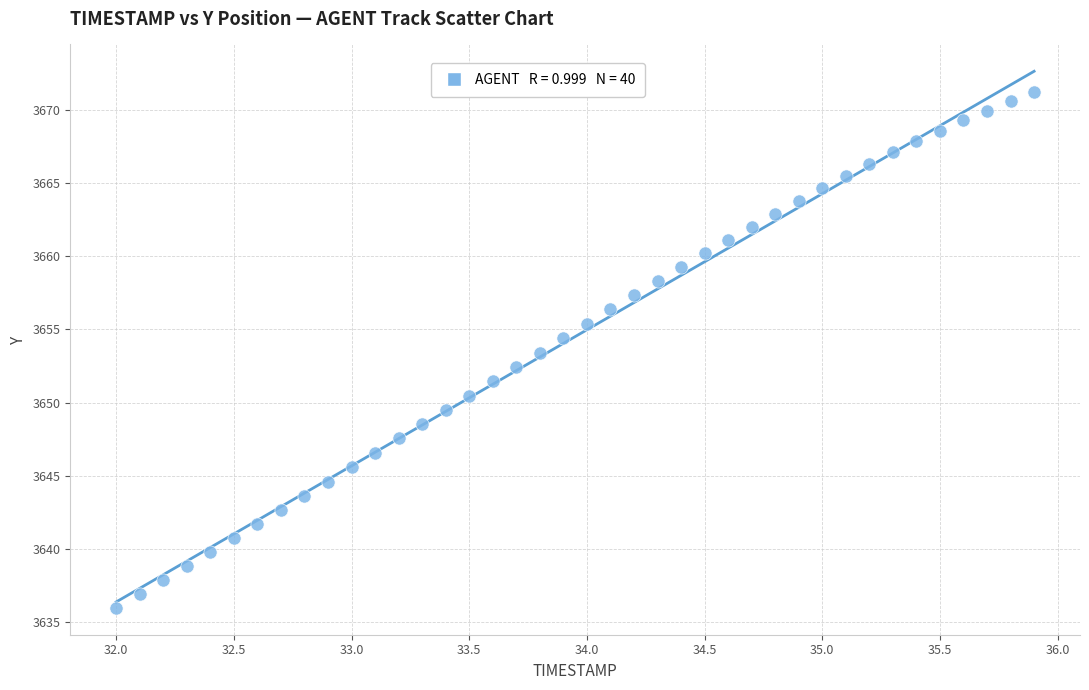

What is the range of Y values (max minus min)?

35.3